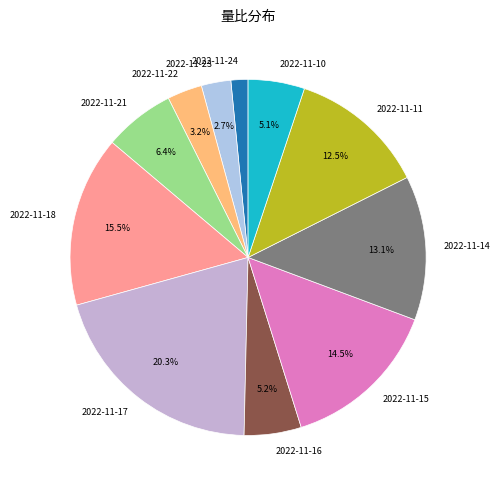

Between 2022-11-24 and 2022-11-18, which is larger?

2022-11-18